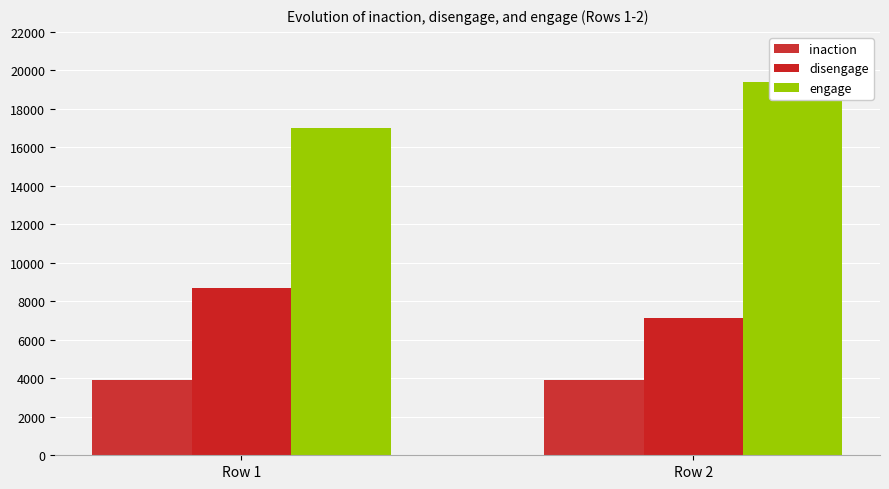

Count the engage values in the range 17002 to 19370.

2